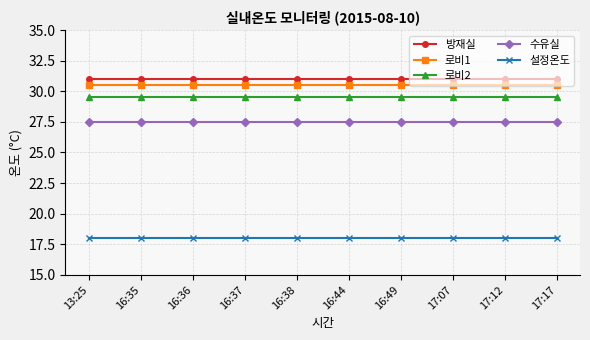

True or false: 로비2 and 수유실 intersect in this chart.

False